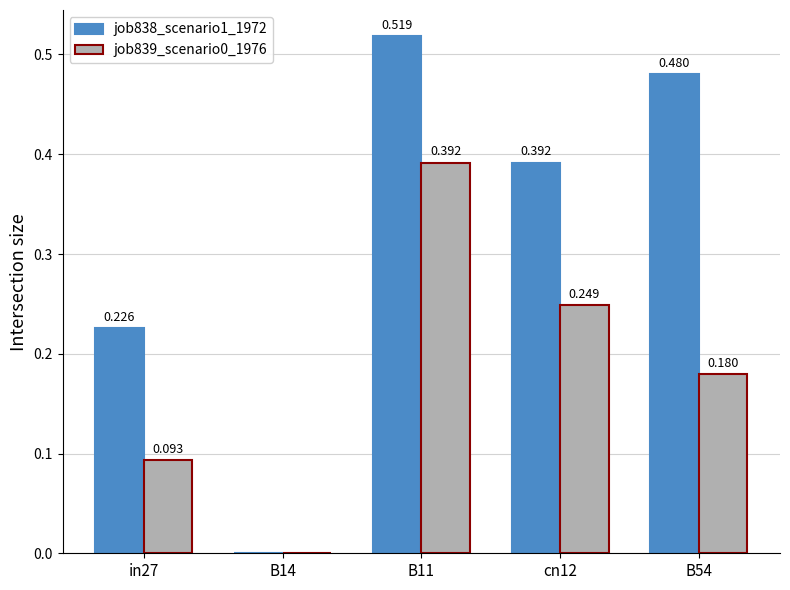

How many data points does each series have?

5